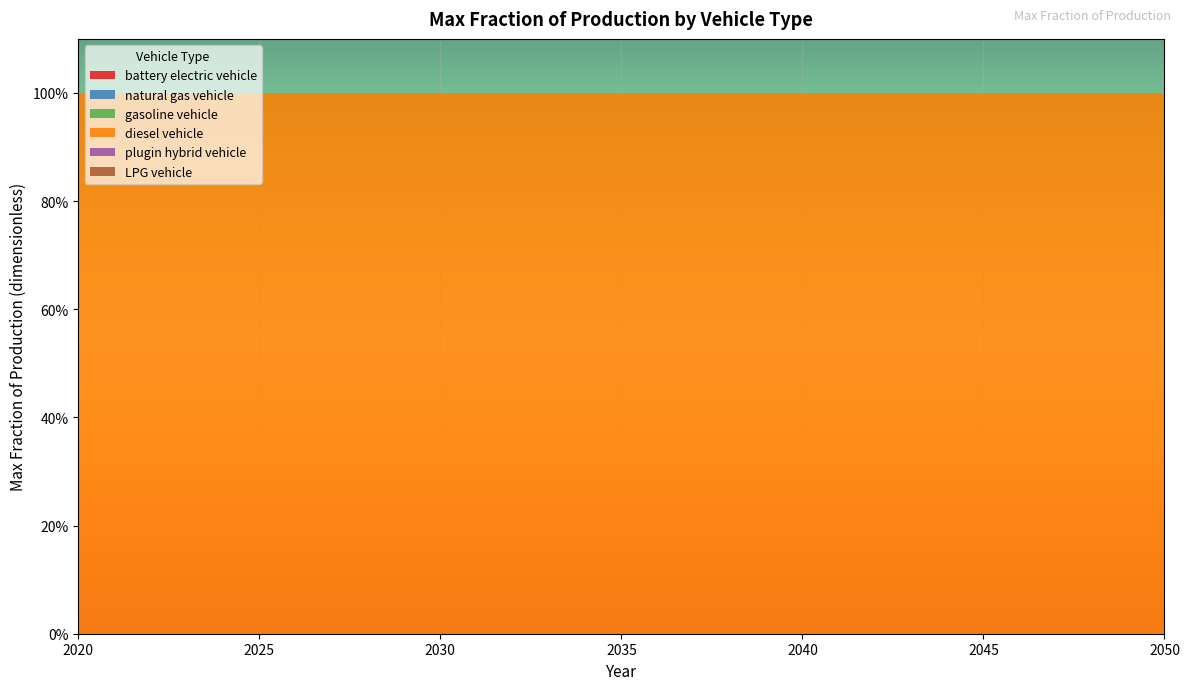

Reading right to left, extract all data points from this chart.

battery electric vehicle: 2050=0	2049=0	2048=0	2047=0	2046=0	2045=0	2044=0	2043=0	2042=0	2041=0	2040=0	2039=0	2038=0	2037=0	2036=0	2035=0	2034=0	2033=0	2032=0	2031=0	2030=0	2029=0	2028=0	2027=0	2026=0	2025=0	2024=0	2023=0	2022=0	2021=0	2020=0
natural gas vehicle: 2050=0	2049=0	2048=0	2047=0	2046=0	2045=0	2044=0	2043=0	2042=0	2041=0	2040=0	2039=0	2038=0	2037=0	2036=0	2035=0	2034=0	2033=0	2032=0	2031=0	2030=0	2029=0	2028=0	2027=0	2026=0	2025=0	2024=0	2023=0	2022=0	2021=0	2020=0
gasoline vehicle: 2050=0	2049=0	2048=0	2047=0	2046=0	2045=0	2044=0	2043=0	2042=0	2041=0	2040=0	2039=0	2038=0	2037=0	2036=0	2035=0	2034=0	2033=0	2032=0	2031=0	2030=0	2029=0	2028=0	2027=0	2026=0	2025=0	2024=0	2023=0	2022=0	2021=0	2020=0
diesel vehicle: 2050=1	2049=1	2048=1	2047=1	2046=1	2045=1	2044=1	2043=1	2042=1	2041=1	2040=1	2039=1	2038=1	2037=1	2036=1	2035=1	2034=1	2033=1	2032=1	2031=1	2030=1	2029=1	2028=1	2027=1	2026=1	2025=1	2024=1	2023=1	2022=1	2021=1	2020=1
plugin hybrid vehicle: 2050=0	2049=0	2048=0	2047=0	2046=0	2045=0	2044=0	2043=0	2042=0	2041=0	2040=0	2039=0	2038=0	2037=0	2036=0	2035=0	2034=0	2033=0	2032=0	2031=0	2030=0	2029=0	2028=0	2027=0	2026=0	2025=0	2024=0	2023=0	2022=0	2021=0	2020=0
LPG vehicle: 2050=0	2049=0	2048=0	2047=0	2046=0	2045=0	2044=0	2043=0	2042=0	2041=0	2040=0	2039=0	2038=0	2037=0	2036=0	2035=0	2034=0	2033=0	2032=0	2031=0	2030=0	2029=0	2028=0	2027=0	2026=0	2025=0	2024=0	2023=0	2022=0	2021=0	2020=0